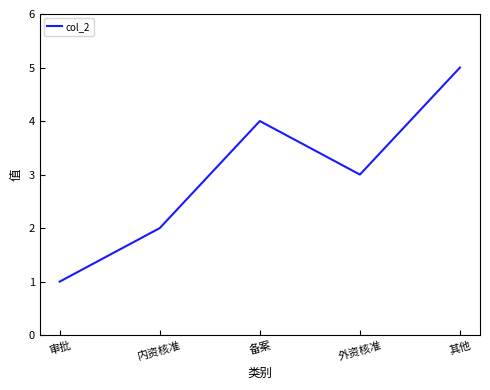

Which label corresponds to the largest value in the chart?

其他